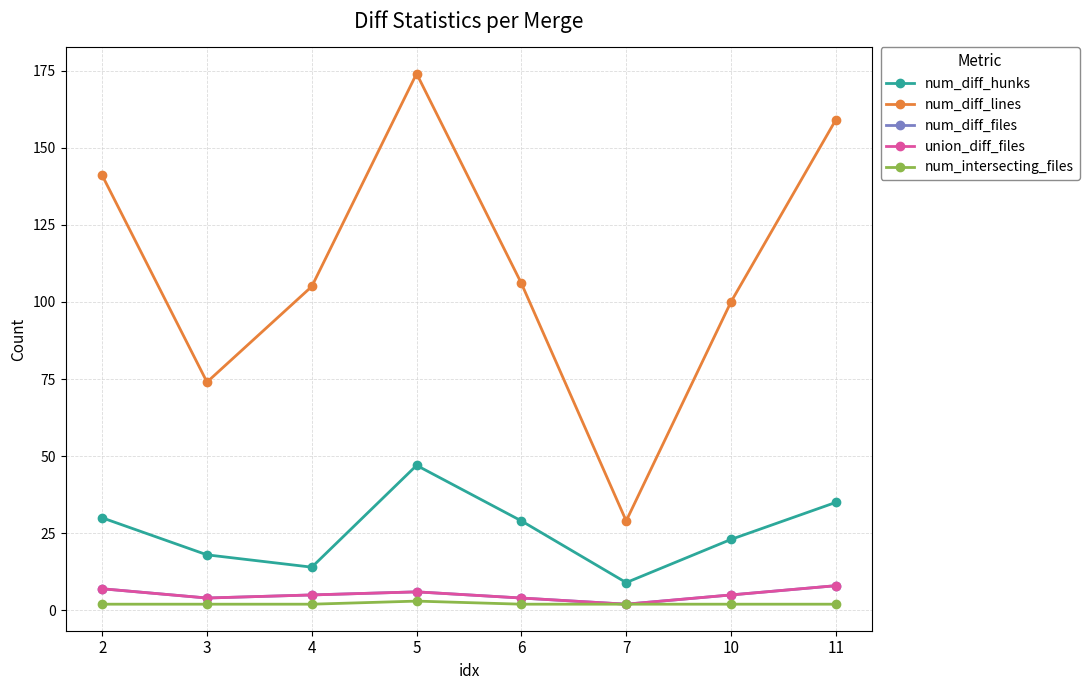

What is the sum of all num_diff_files values?

41